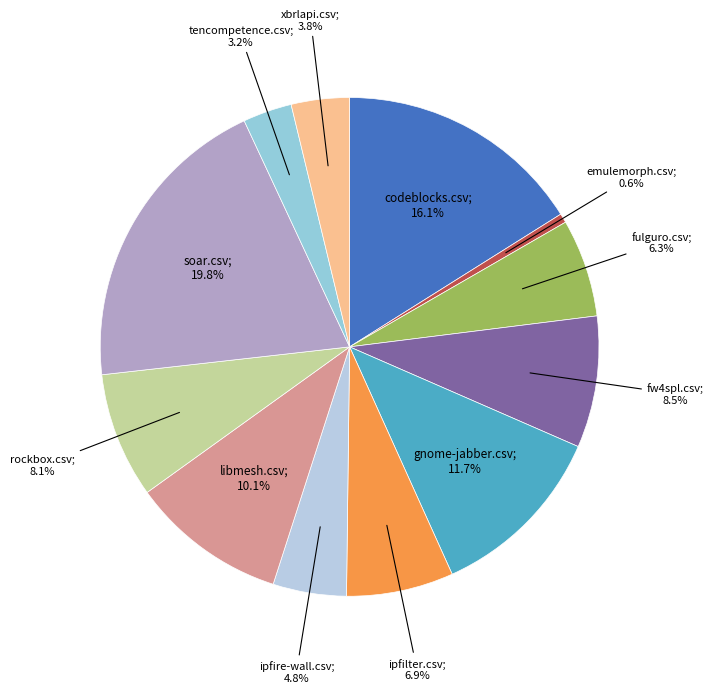

How many slices are in this pie chart?

12